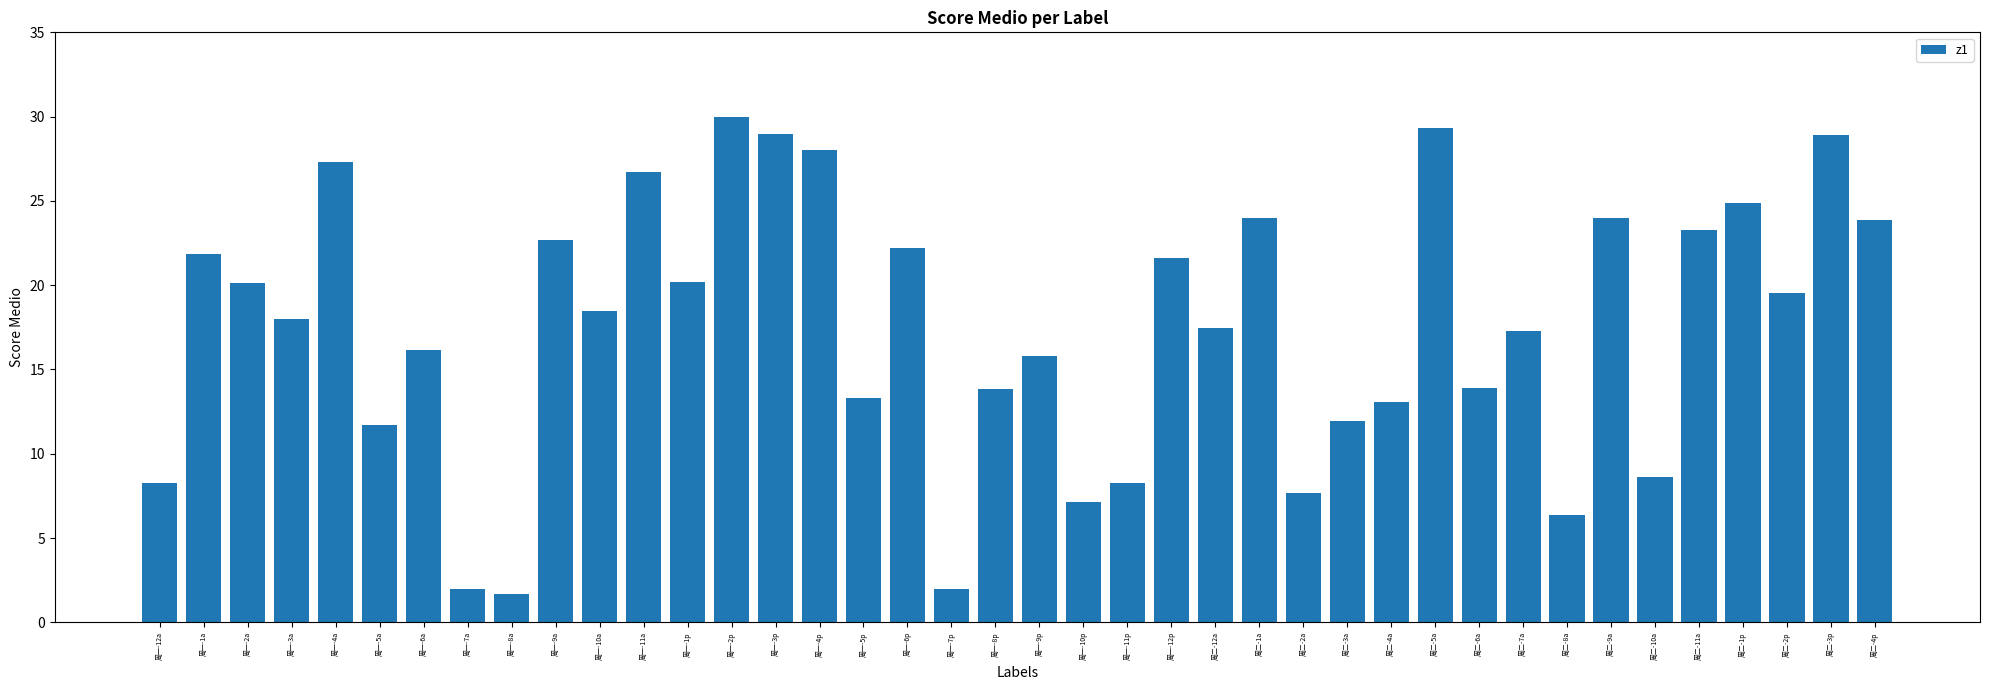

The value at 周一-8p is 13.8. True or false?

True